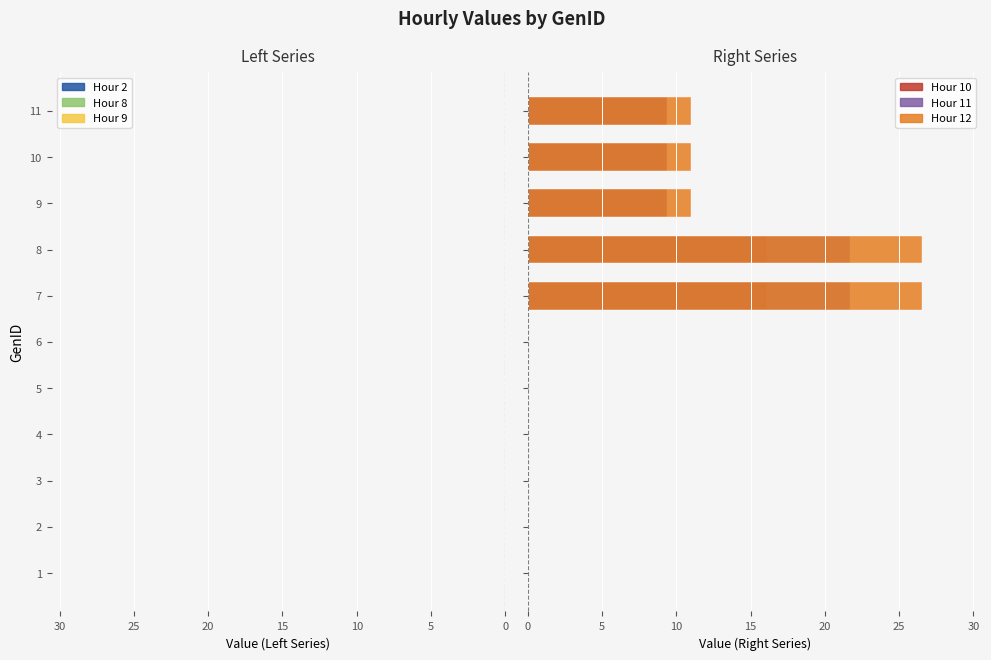

Is it true that Hour 9 equals -5.3 at 1?

False